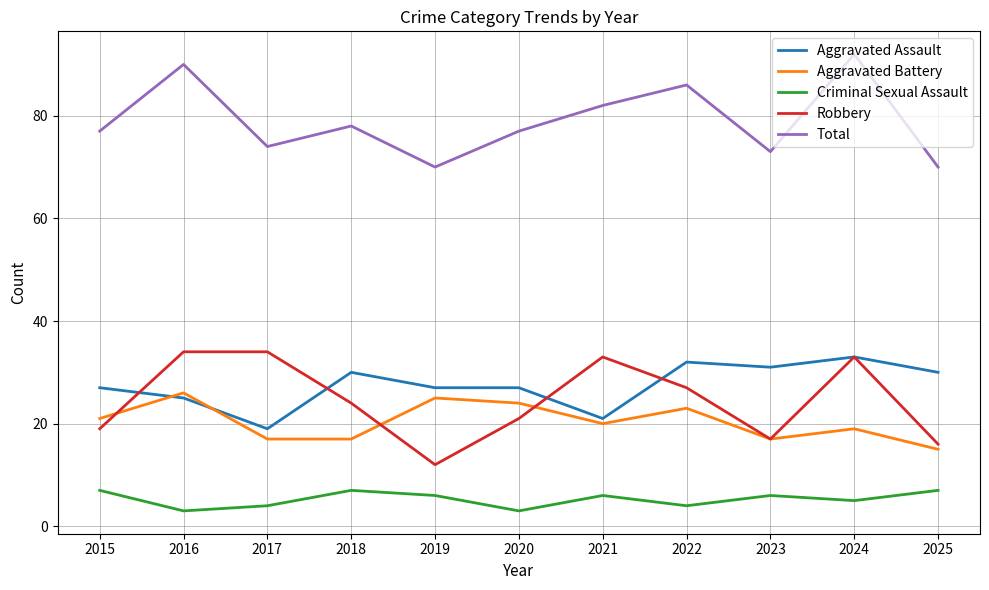

Reading left to right, what are all the values shown in this chart?

Aggravated Assault: 27	25	19	30	27	27	21	32	31	33	30
Aggravated Battery: 21	26	17	17	25	24	20	23	17	19	15
Criminal Sexual Assault: 7	3	4	7	6	3	6	4	6	5	7
Robbery: 19	34	34	24	12	21	33	27	17	33	16
Total: 77	90	74	78	70	77	82	86	73	92	70